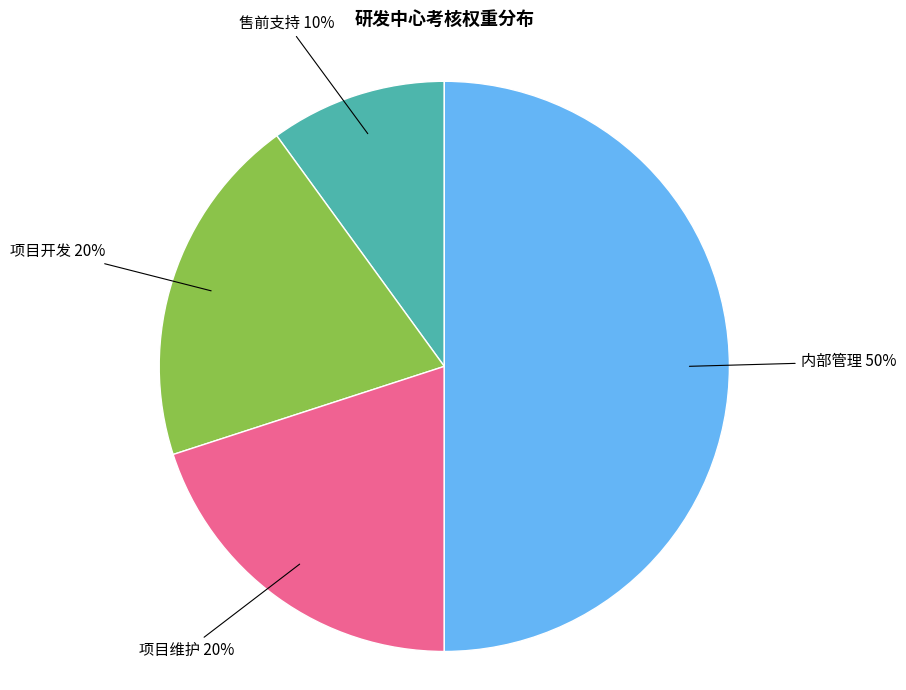

To the nearest percent, what is the difference between the largest and smallest slice percentages?

40%